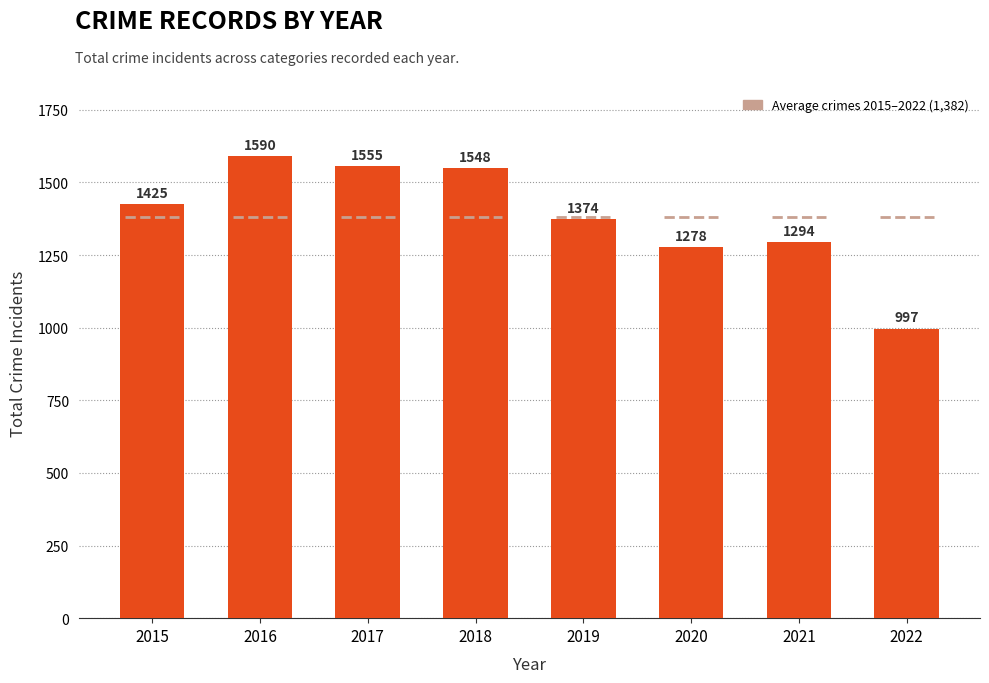

Where is the data nearest to the value 1293?

2021